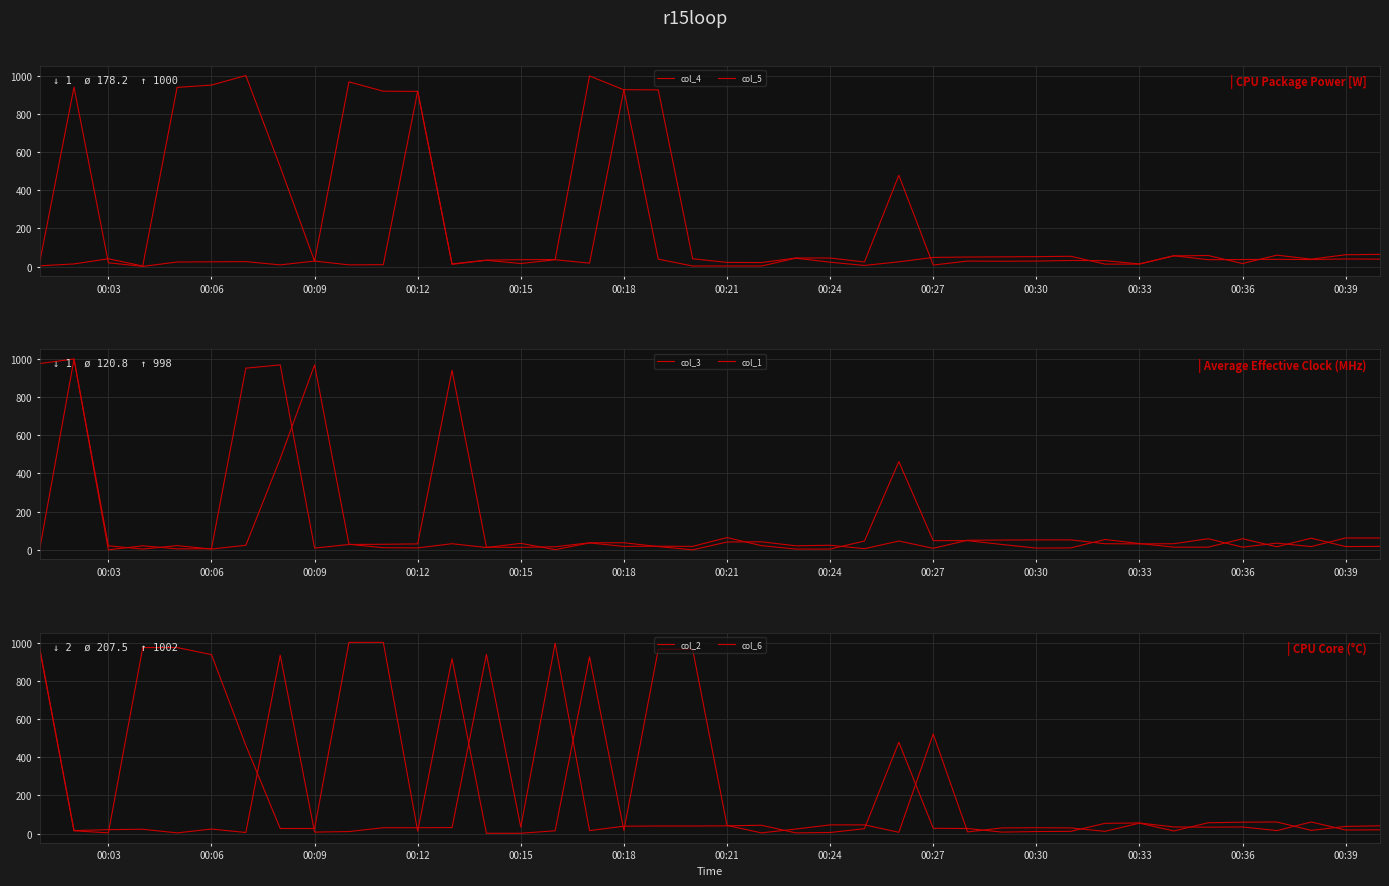

In col_5, how many points are higher than both neighbors (excluding endpoints)?

12